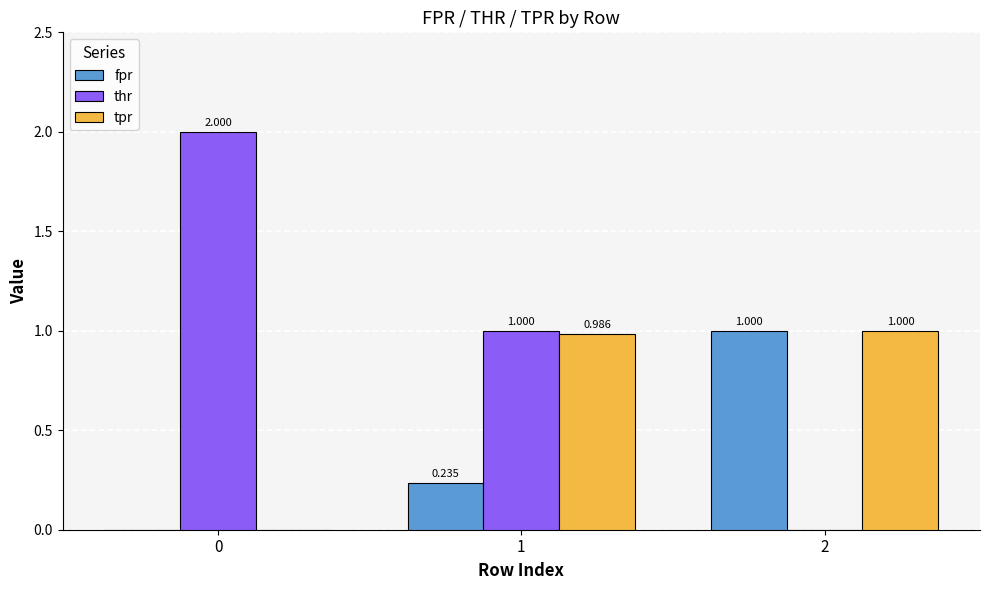

Count the thr values in the range 0 to 2.

3